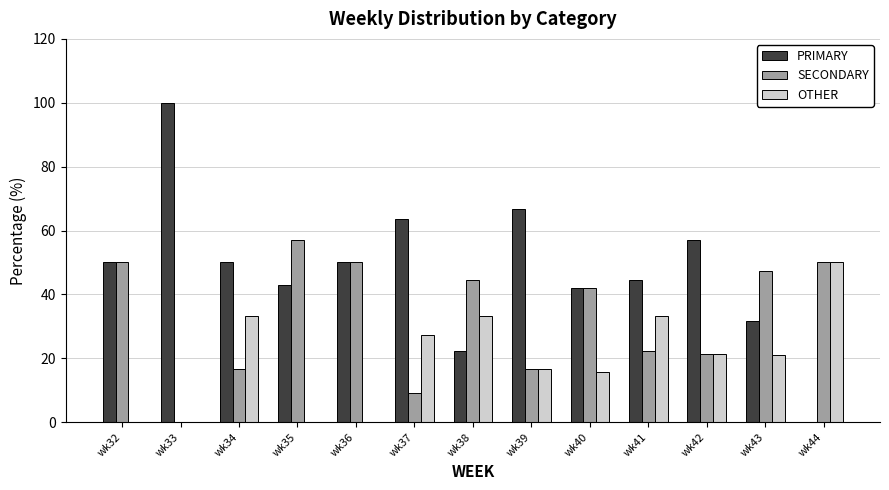

What are all the series names shown in the legend?

PRIMARY, SECONDARY, OTHER